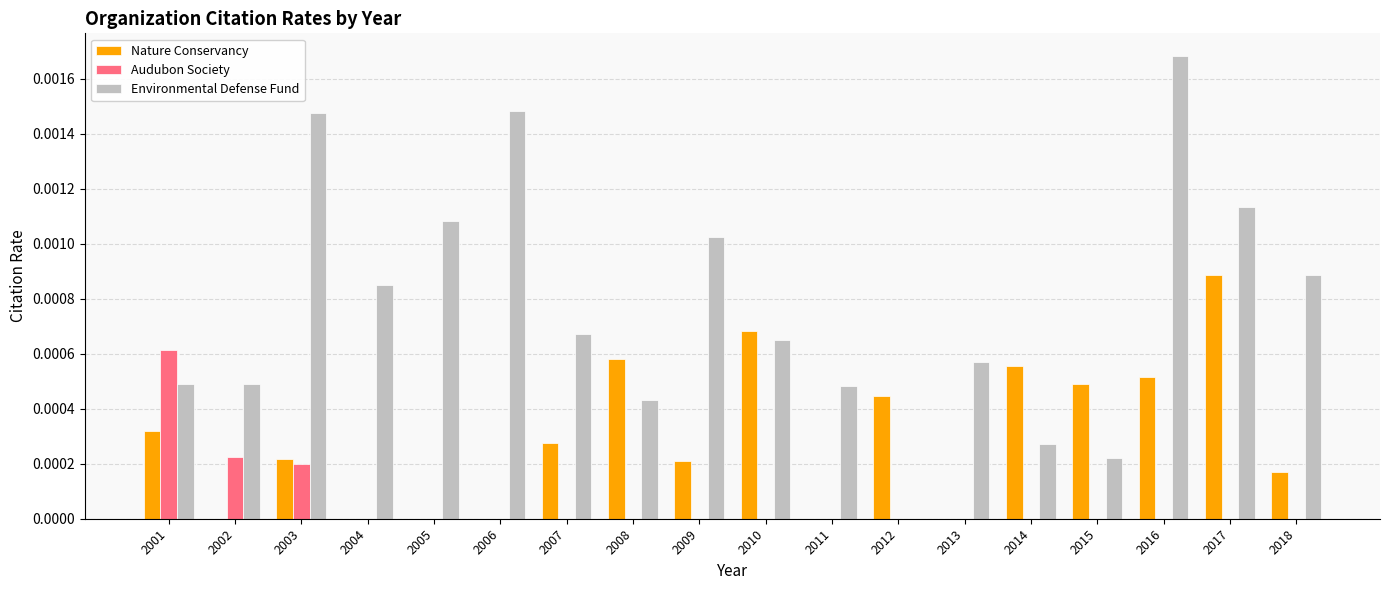

Which category has the highest value in the Nature Conservancy series?

2017